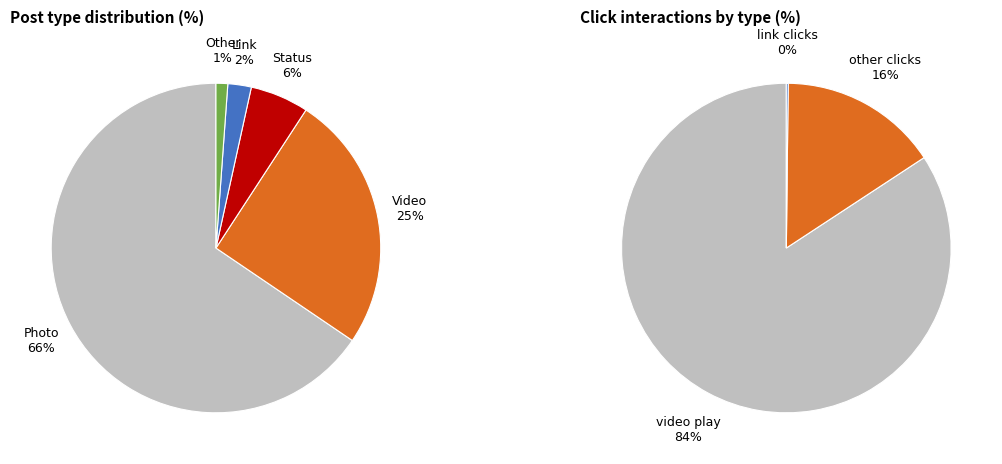

To the nearest percent, what portion does Status represent?

6%